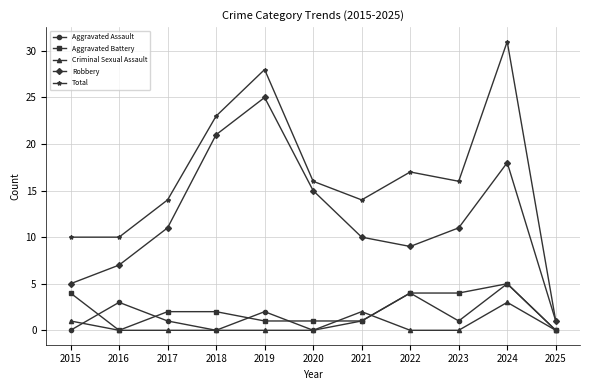

Reading left to right, extract all data points from this chart.

Aggravated Assault: 2015=0	2016=3	2017=1	2018=0	2019=2	2020=0	2021=1	2022=4	2023=1	2024=5	2025=0
Aggravated Battery: 2015=4	2016=0	2017=2	2018=2	2019=1	2020=1	2021=1	2022=4	2023=4	2024=5	2025=0
Criminal Sexual Assault: 2015=1	2016=0	2017=0	2018=0	2019=0	2020=0	2021=2	2022=0	2023=0	2024=3	2025=0
Robbery: 2015=5	2016=7	2017=11	2018=21	2019=25	2020=15	2021=10	2022=9	2023=11	2024=18	2025=1
Total: 2015=10	2016=10	2017=14	2018=23	2019=28	2020=16	2021=14	2022=17	2023=16	2024=31	2025=1